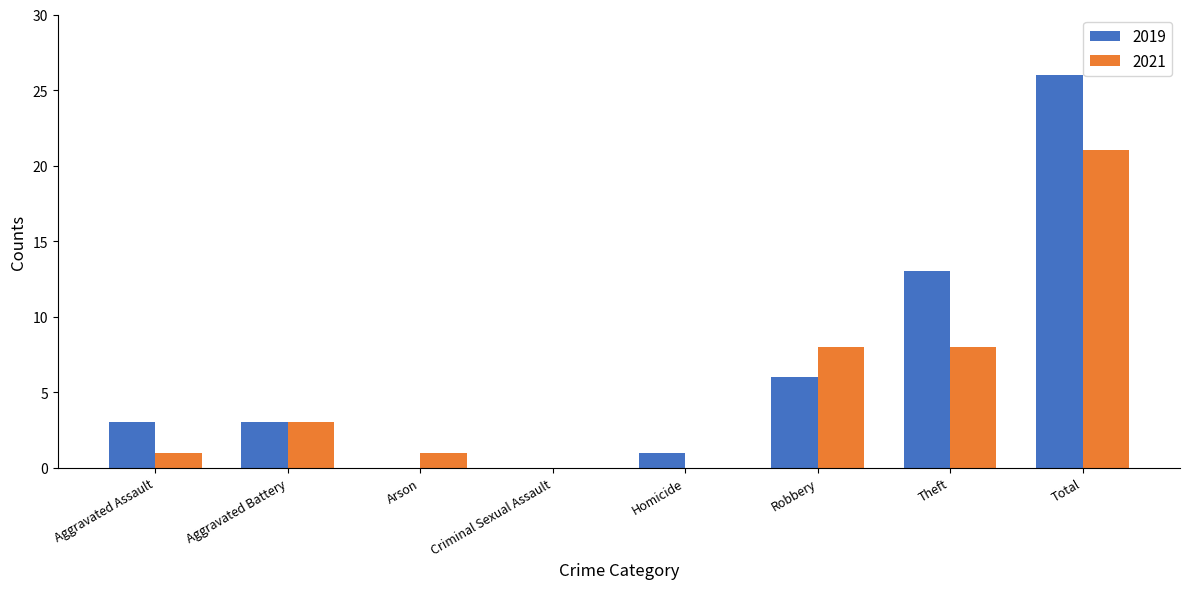

Reading left to right, what are all the values shown in this chart?

2019: 3	3	0	0	1	6	13	26
2021: 1	3	1	0	0	8	8	21